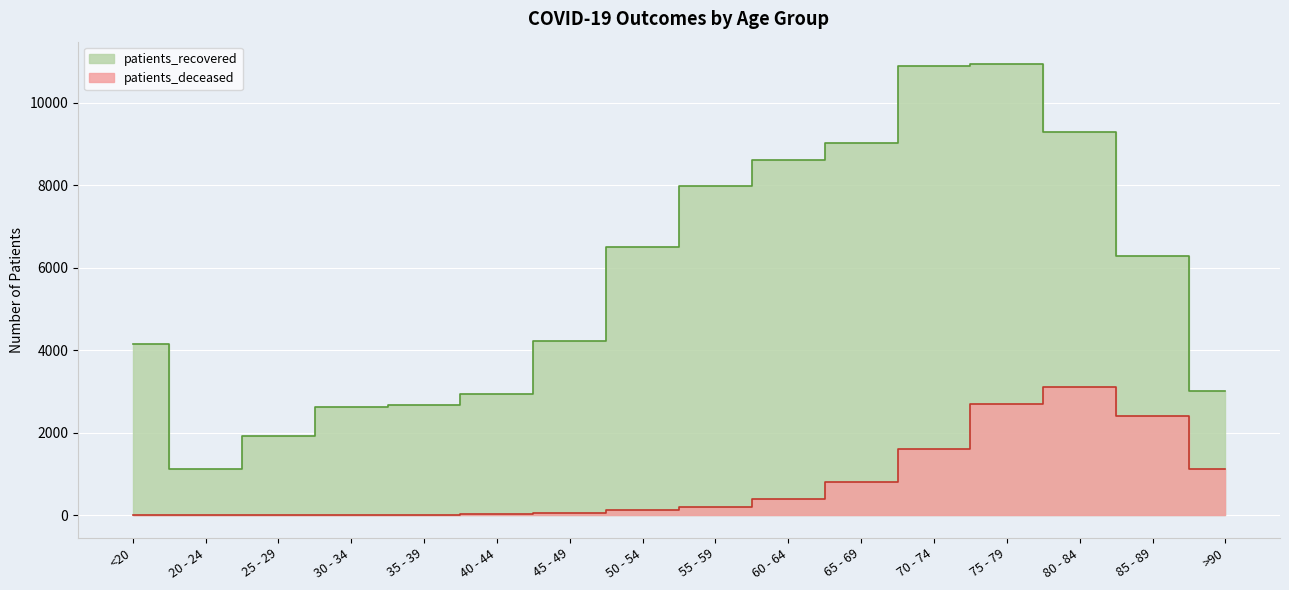

Reading left to right, list all the values displayed in this chart.

patients_deceased: 15	3	3	16	17	23	45	120	208	406	800	1608	2700	3121	2407	1128
patients_recovered: 4150	1126	1923	2627	2665	2939	4236	6501	7993	8620	9040	10885	10939	9302	6294	3007